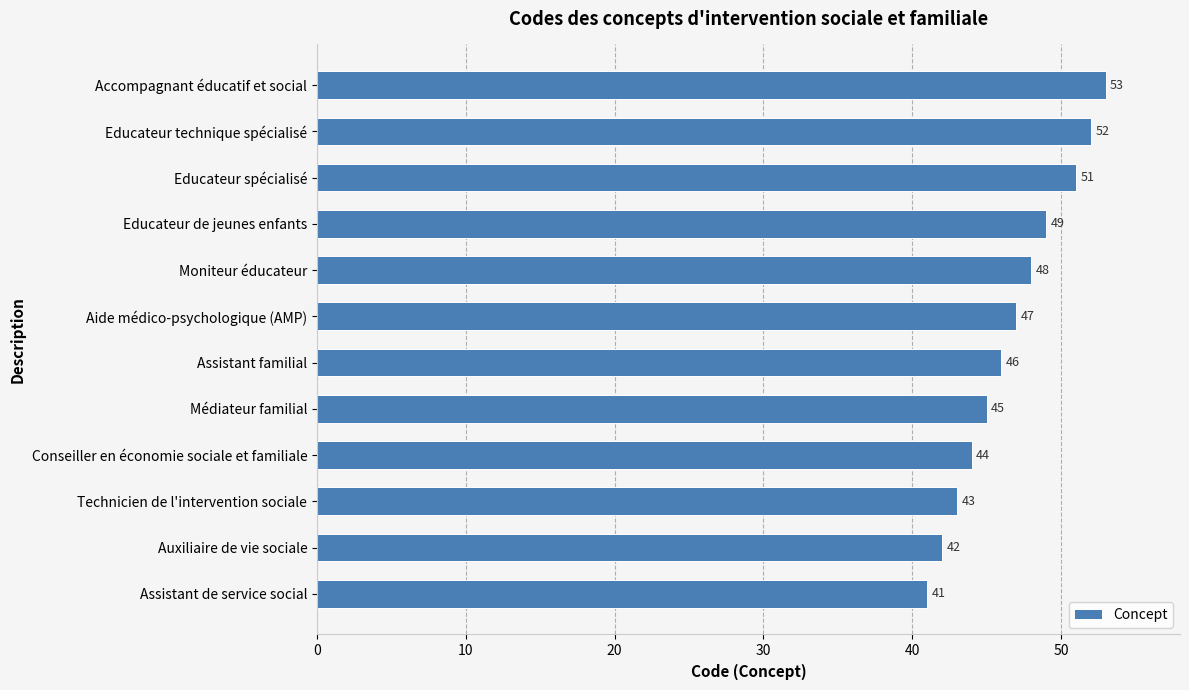

Is it true that the value at Educateur de jeunes enfants is 49?

True